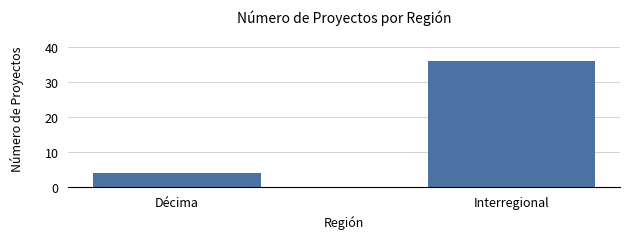

Which category has the highest value across all series?

Interregional